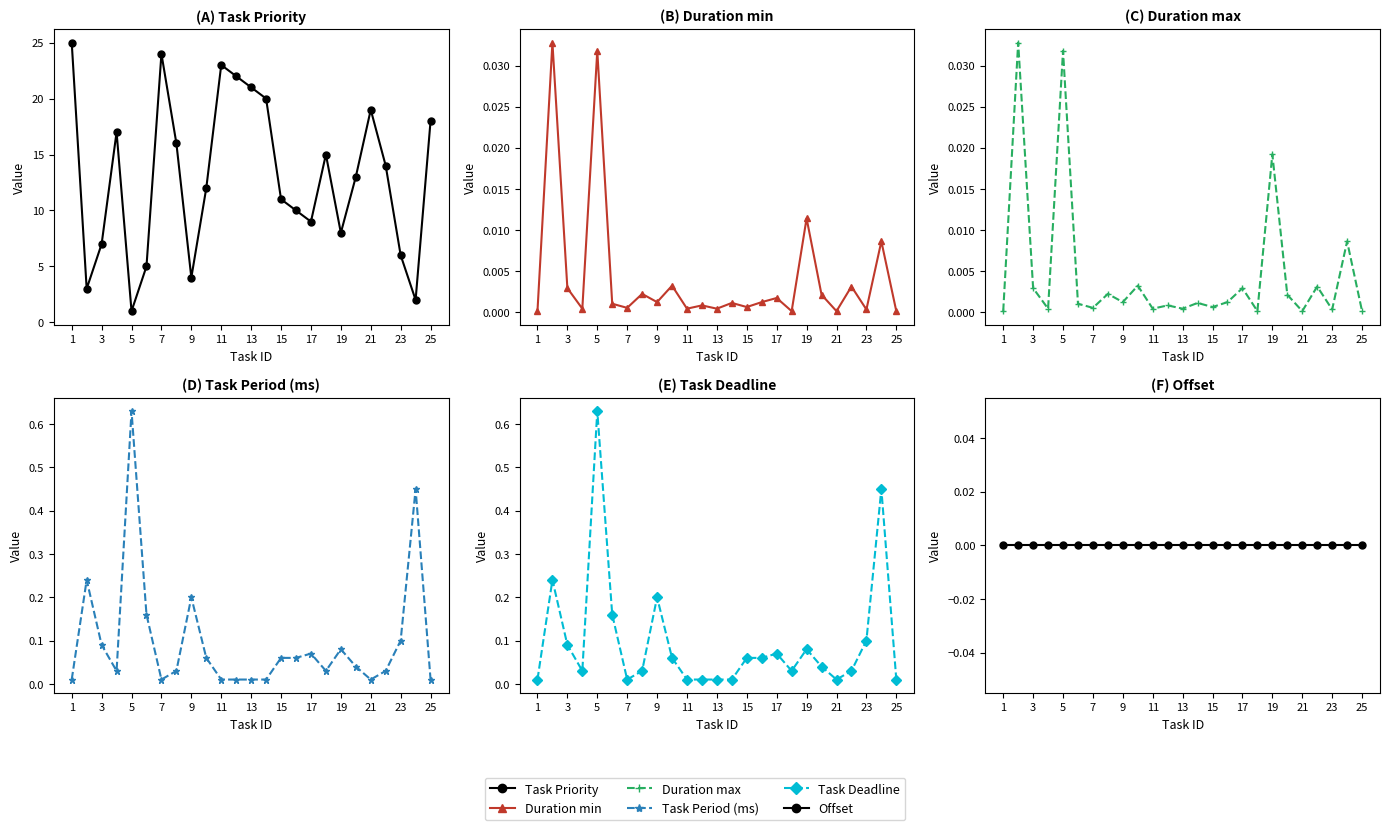

What are all the series names shown in the legend?

Task Priority, Duration min, Duration max, Task Period (ms), Task Deadline, Offset